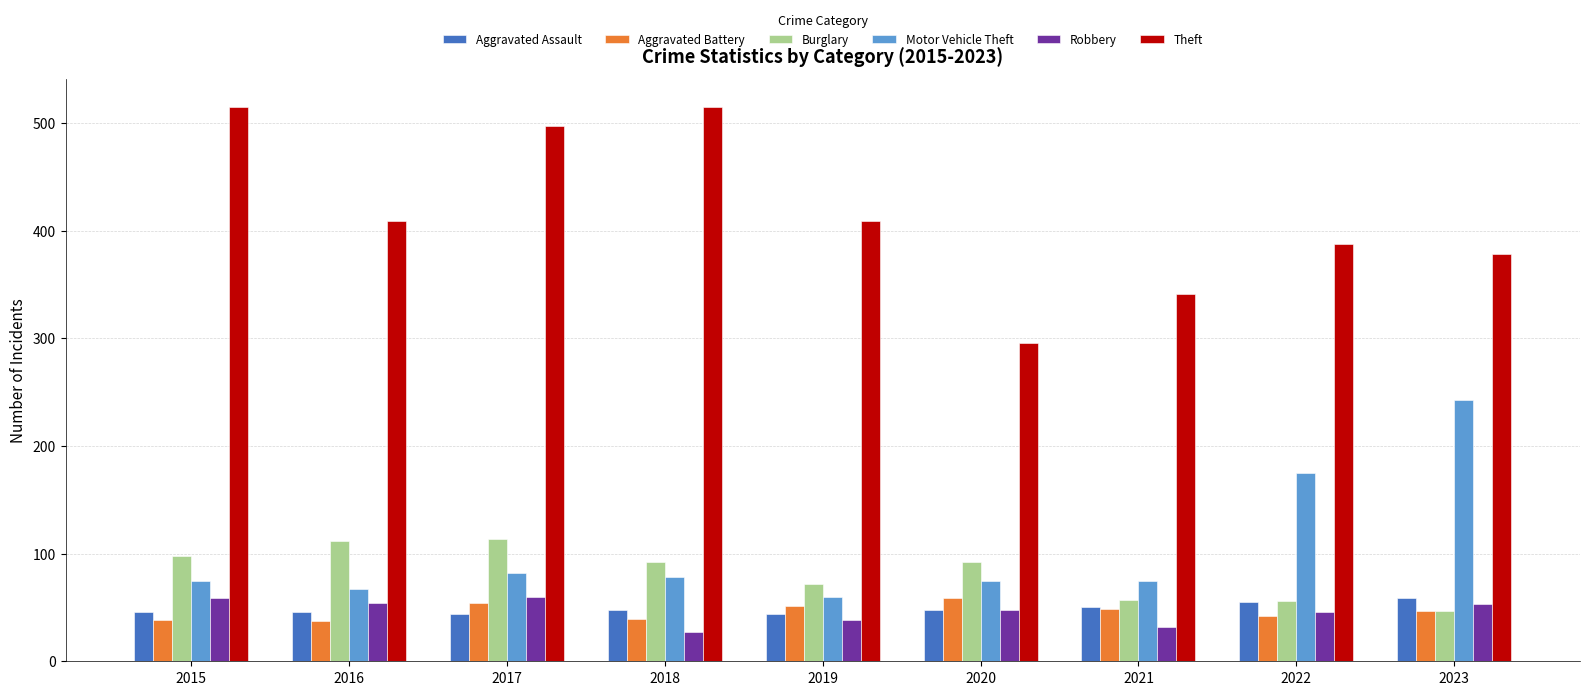

What is the sum of the Burglary values at 2018 and 2017?

206